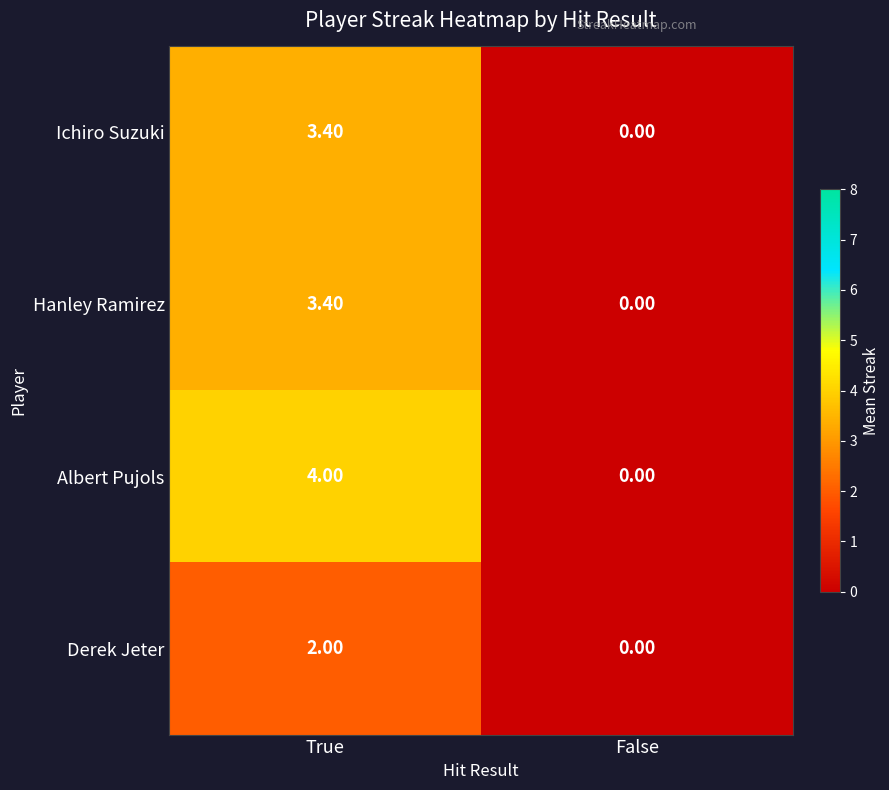

What is the difference between the maximum and minimum values in the Hanley Ramirez series?

3.4